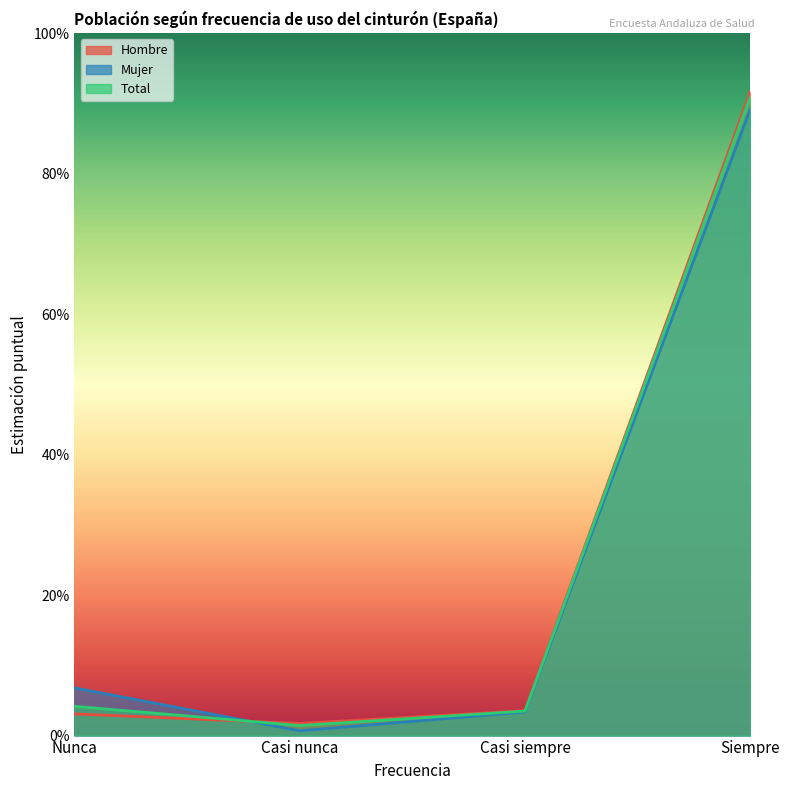

True or false: Mujer has a value of 0.1 at Nunca.

True